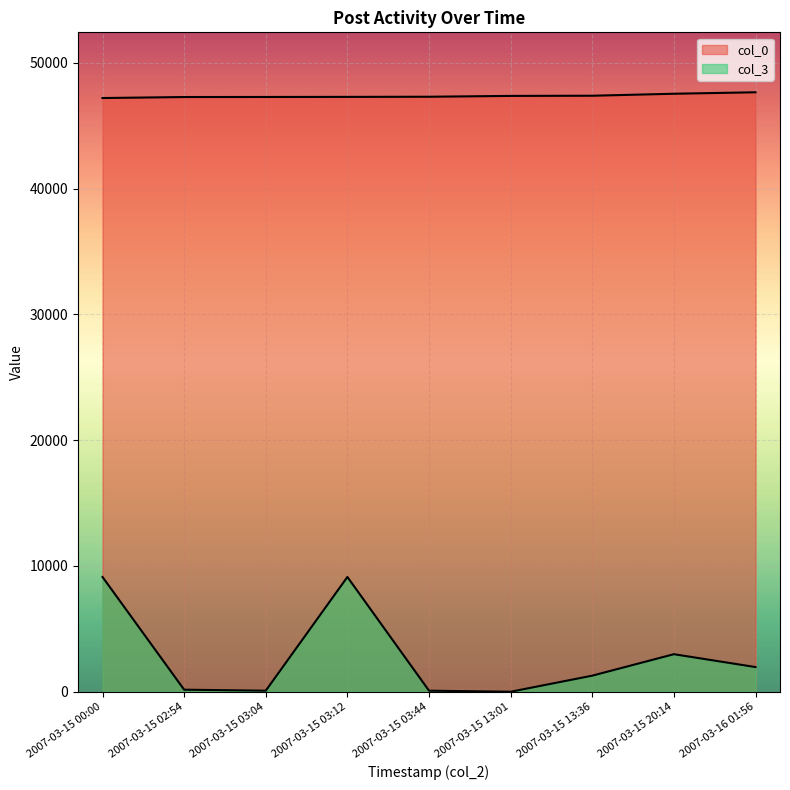

Is the value of col_0 at 2007-03-15 00:00 greater than the value of col_3 at 2007-03-15 03:44?

Yes